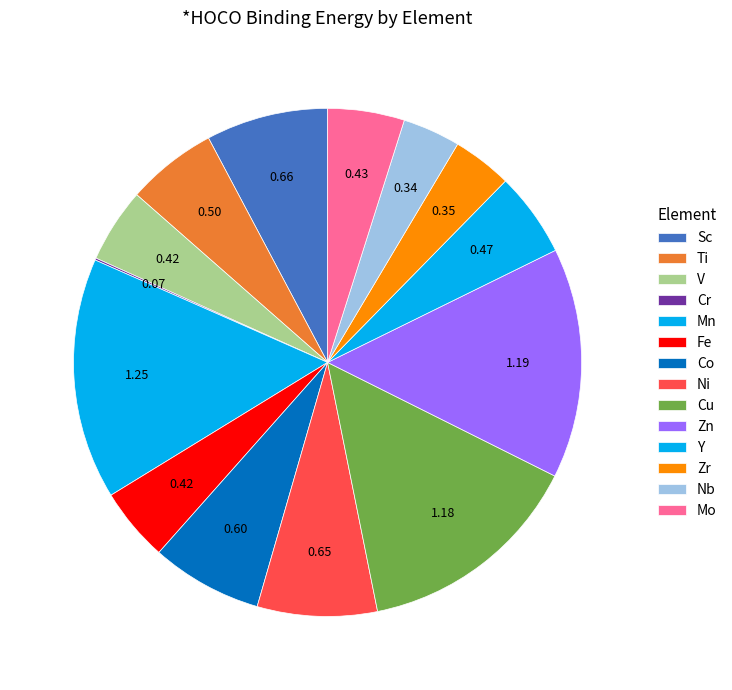

What percentage is the Cr slice, to the nearest percent?

1%